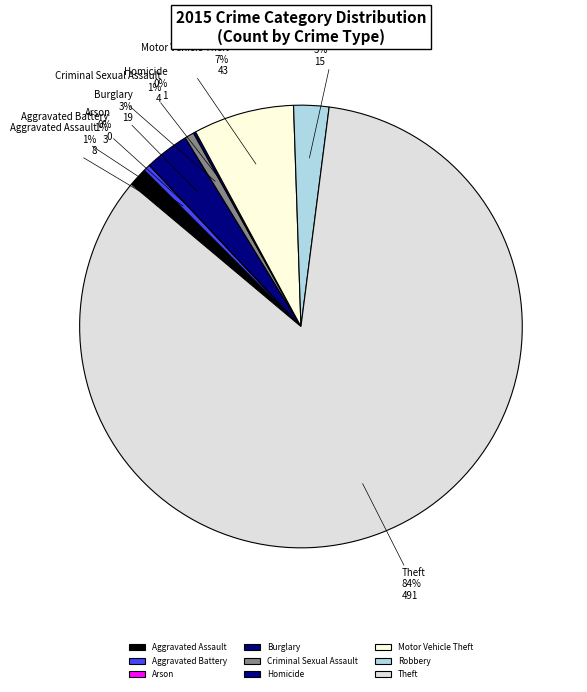

How many segments does this pie chart have?

9